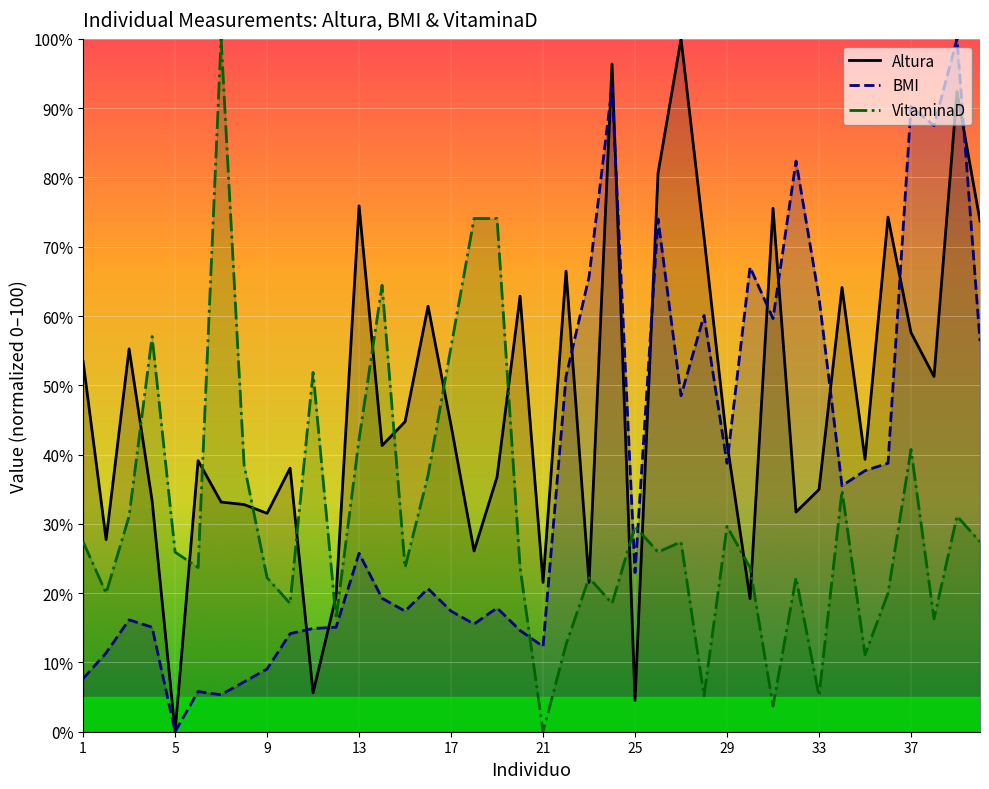

How many distinct data groups are displayed?

3